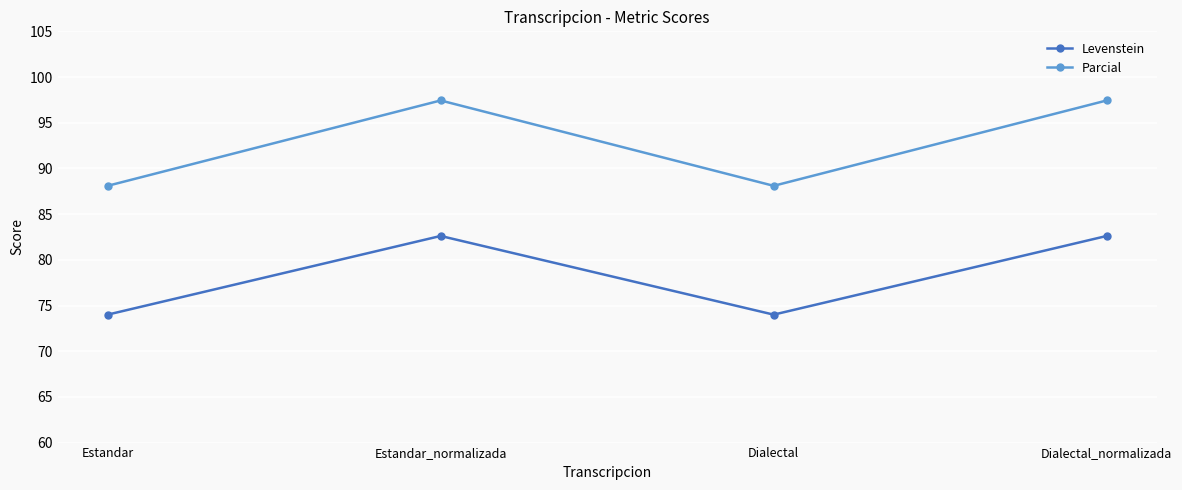

What is the label of the 4th point from the right?

Estandar